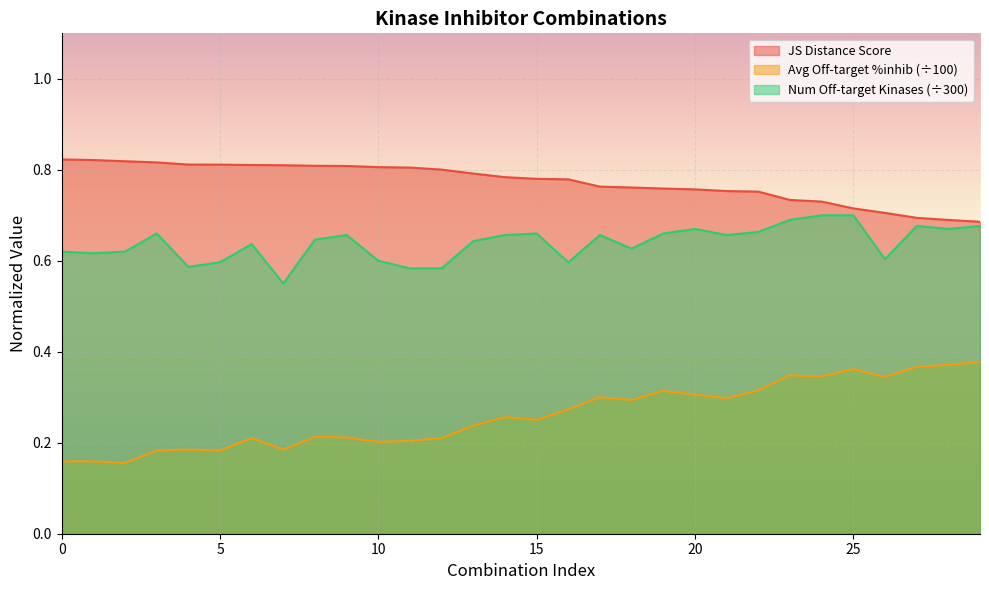

True or false: Average off-target kinase %inhib and Number of off-target kinases cross at least once.

False